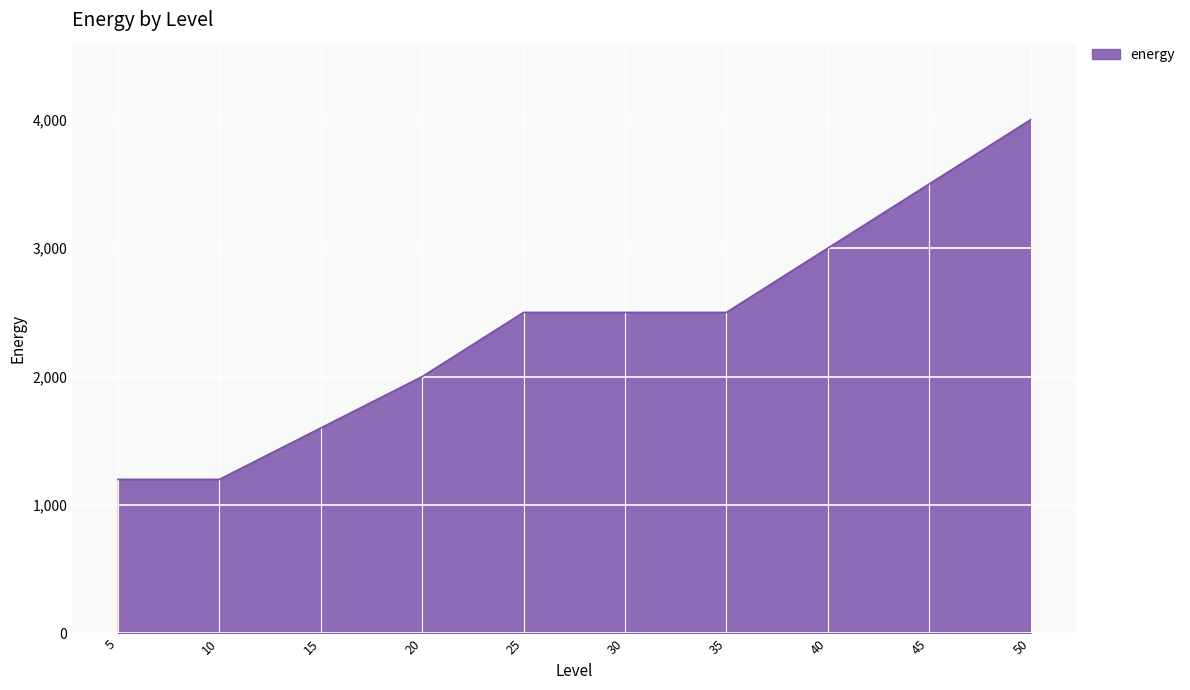

What is the smallest value displayed?

1200